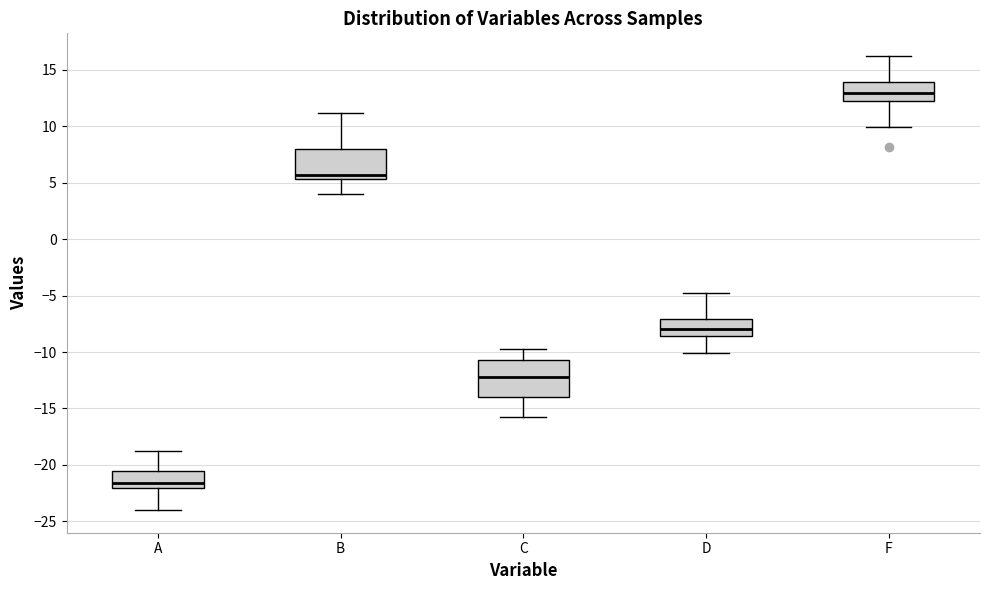

Reading left to right, read every box against the y-axis: the position of its median line, the range the box covers, and the ends of its whiskers. The values are not printed on the chart, so give them approximately, as read against the axis.

A: median -21.5, box -22.0 to -20.5, whiskers -24.0 to -19.0
B: median 5.5 (just above the box's lower edge), box 5.5 to 8.0, whiskers 4.0 to 11.0
C: median -12.0, box -14.0 to -10.5, whiskers -16.0 to -10.0
D: median -8.0, box -8.5 to -7.0, whiskers -10.0 to -5.0
F: median 13.0, box 12.5 to 14.0, whiskers 10.0 to 16.0